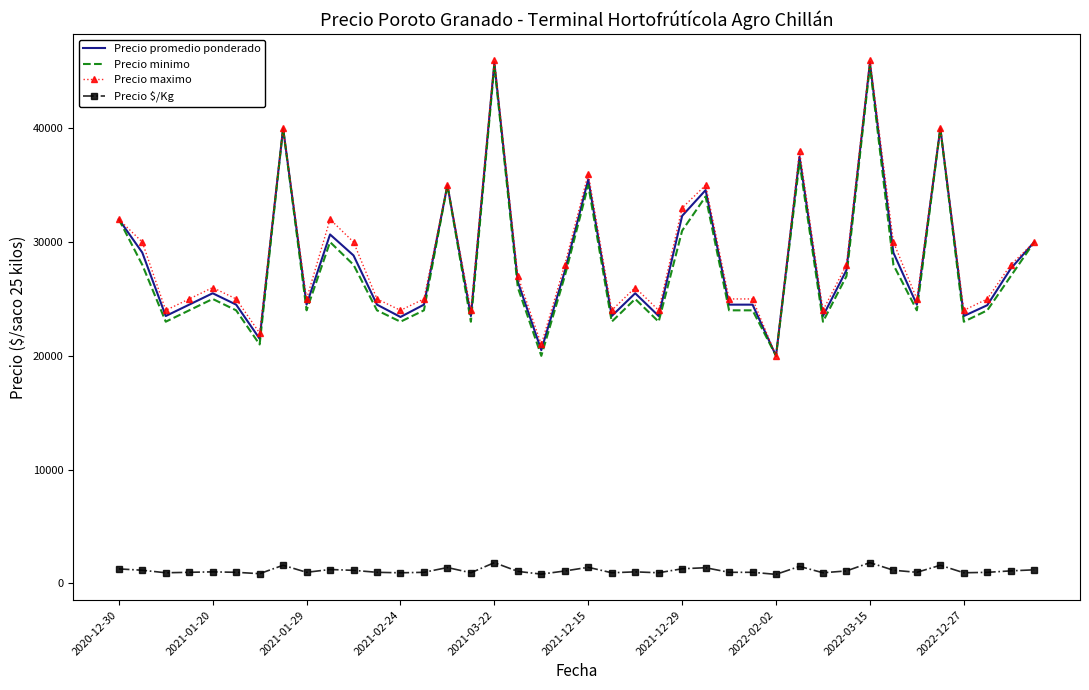

What is the difference between the maximum and minimum values in the Precio $/Kg series?

1030